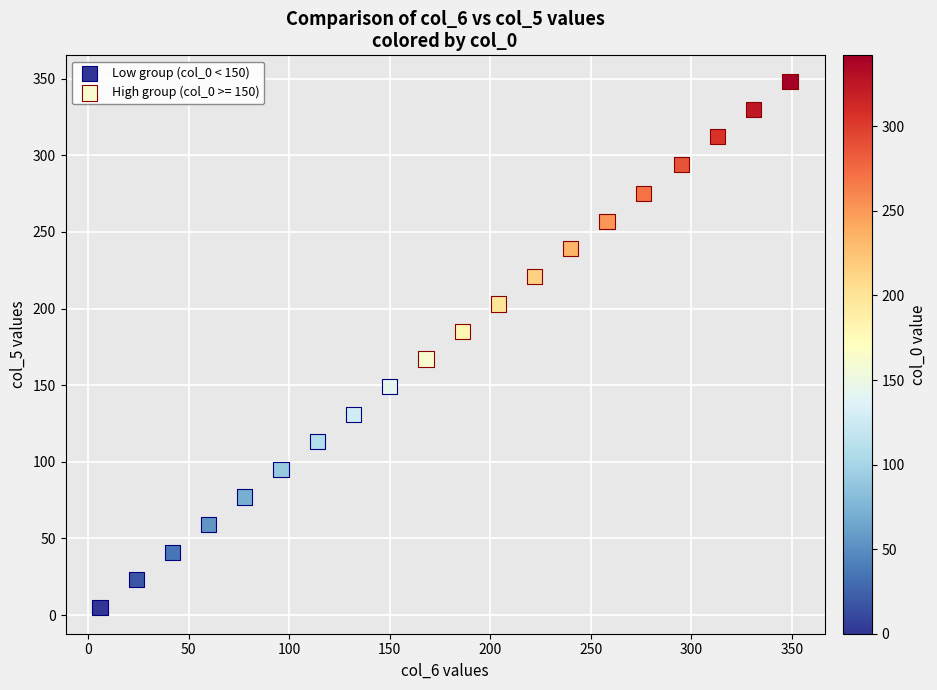

Which series reaches the minimum Y coordinate?

Low group (col_0 < 150)